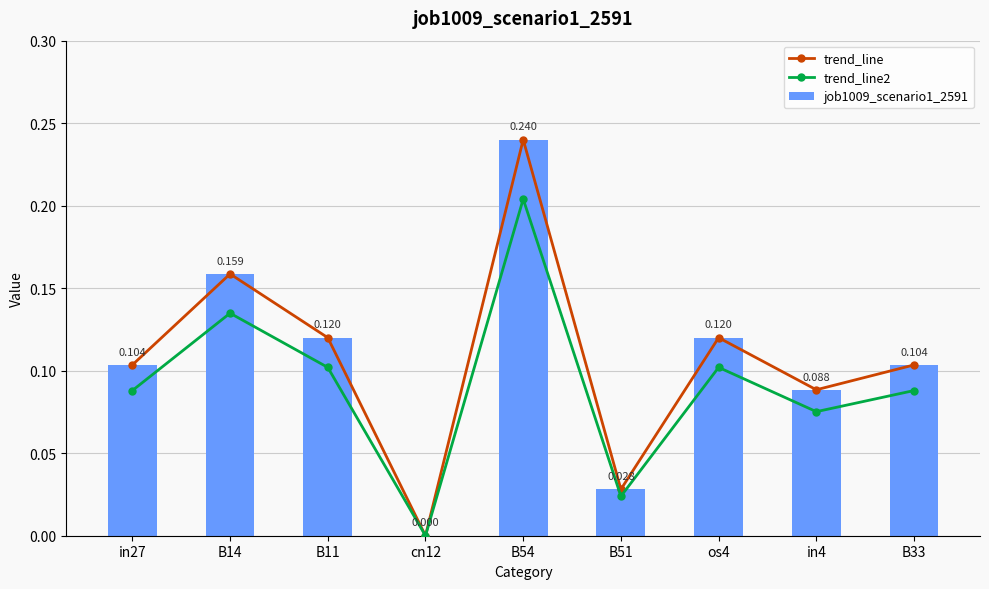

What are all the series names shown in the legend?

trend_line, trend_line2, job1009_scenario1_2591